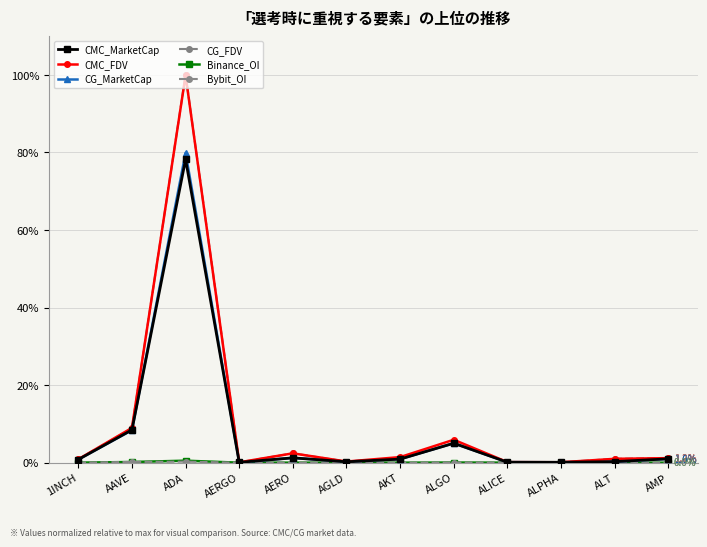

The value of Bybit_OI at AMP is -0.1. True or false?

False